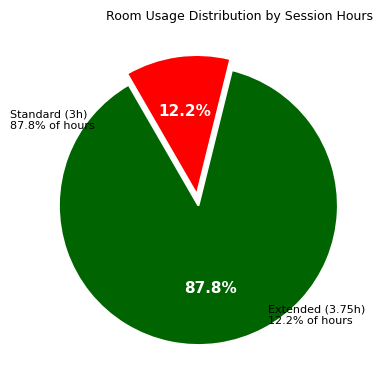

Is there any slice that represents more than half of the pie?

No